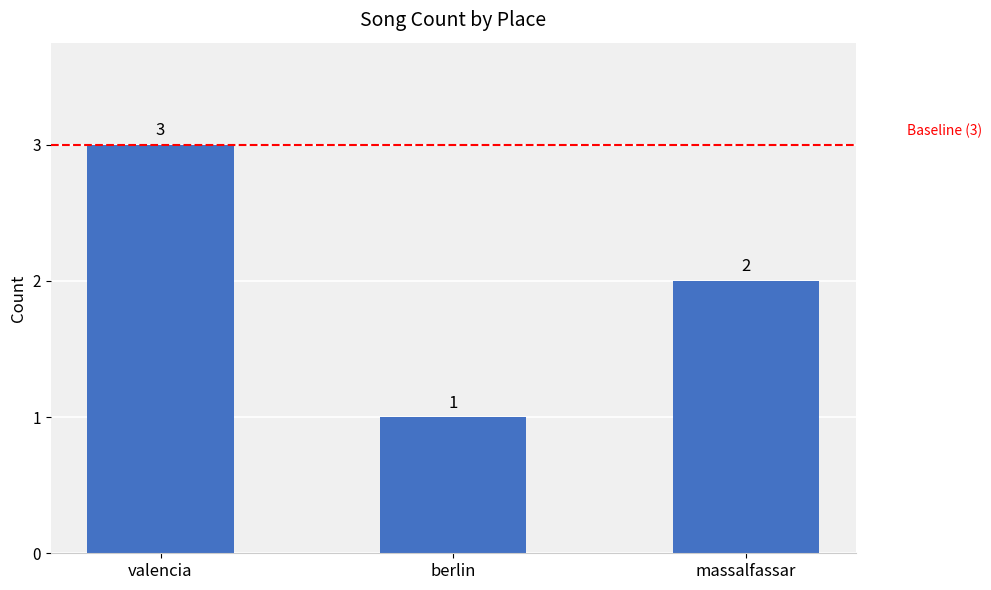

Are the bars grouped side by side (vs. stacked)?

No